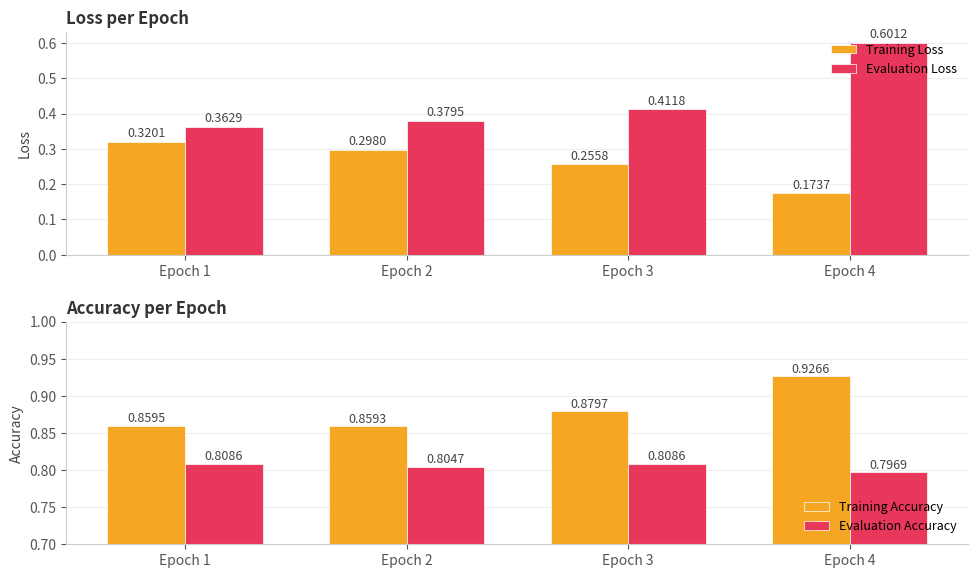

At how many categories does at least one series exceed 0?

4